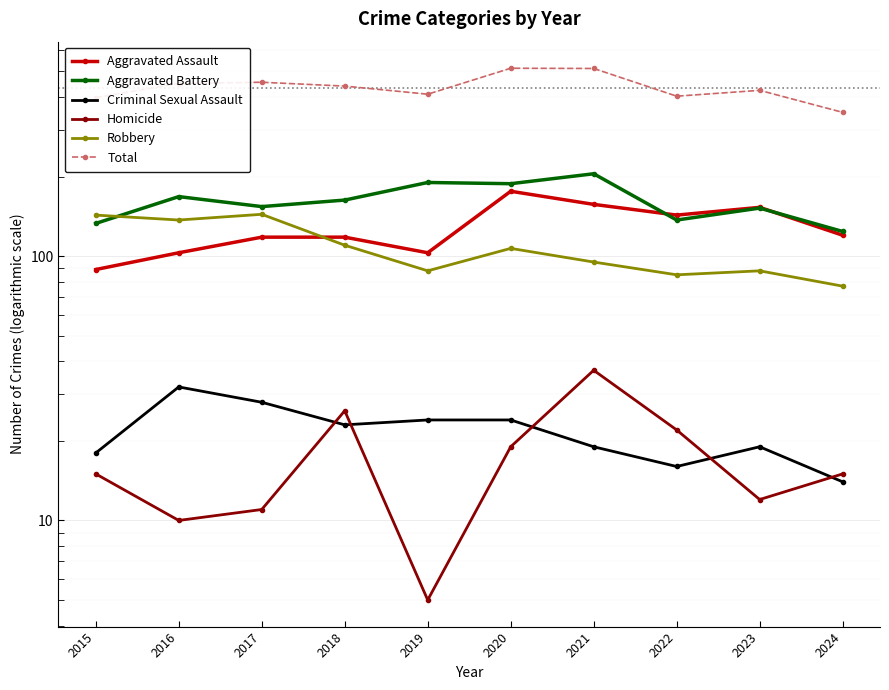

Where is the first local maximum for Homicide?

2018